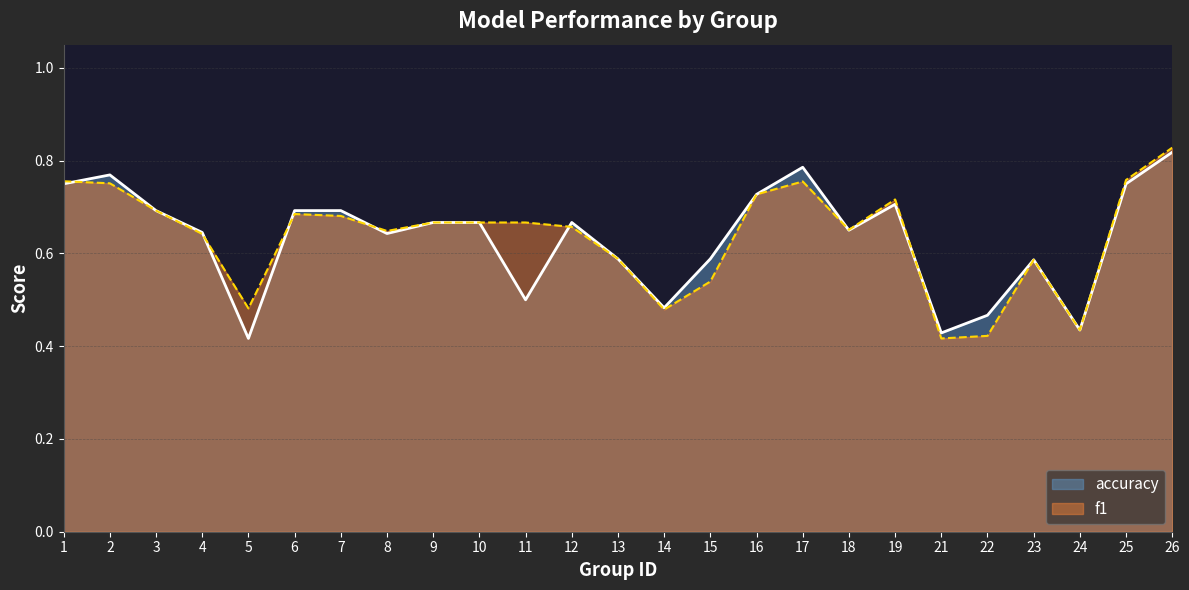

At 26, list the series in order from smallest to largest.

accuracy, f1